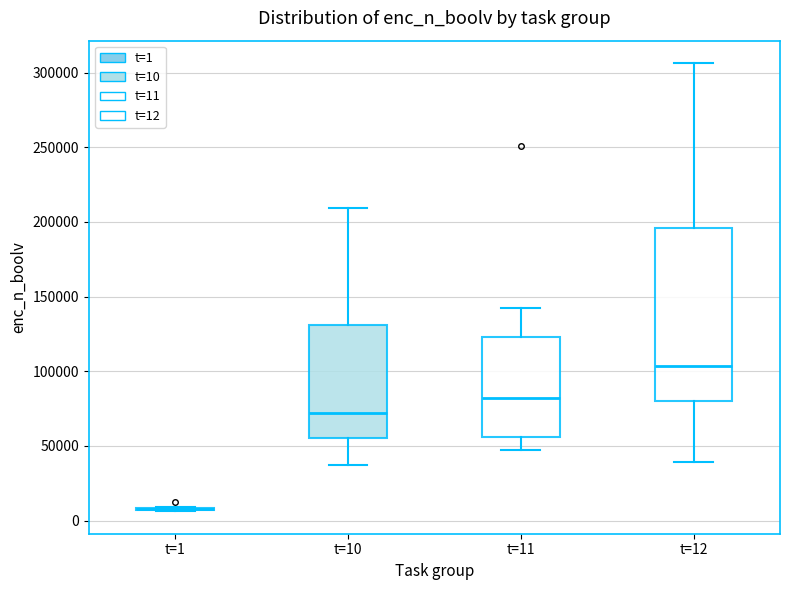

Reading left to right, transcribe this box plot: for each box, give where its median line is, the range the box spans, and where its two whiskers end, as read against the y-axis. The values are not printed on the chart, so give them approximately, as read against the axis.

t=1: box collapsed to a line at 10000, whiskers 5000 to 10000
t=10: median 70000, box 55000 to 130000, whiskers 35000 to 210000
t=11: median 80000, box 55000 to 125000, whiskers 45000 to 140000
t=12: median 105000, box 80000 to 195000, whiskers 40000 to 305000